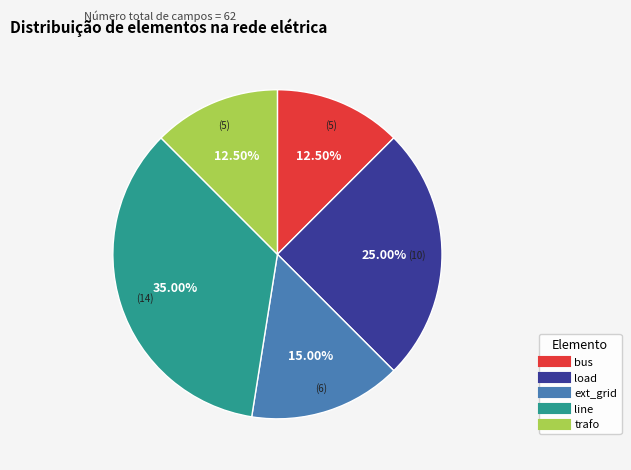

Count the number of slices in the pie.

5